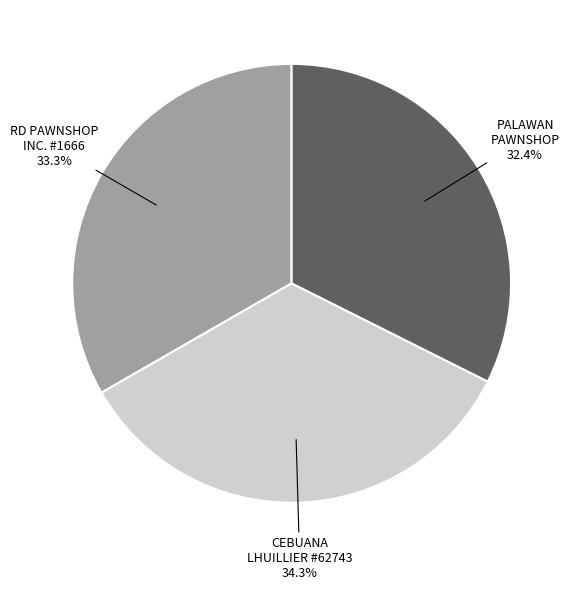

Is there any slice that represents more than half of the pie?

No